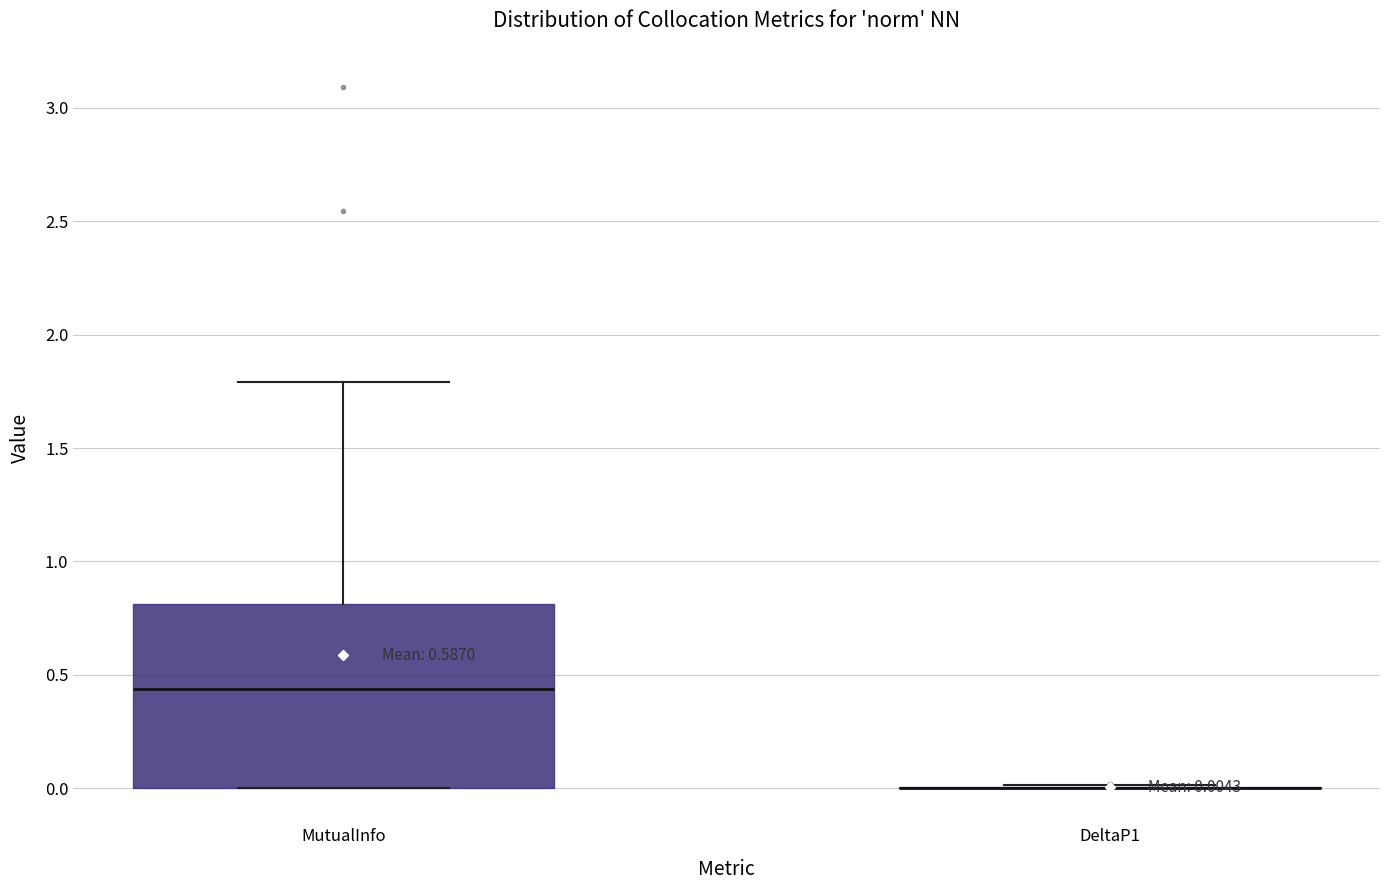

Comparing the boxes themselves (not the whiskers), which one is the tallest?

MutualInfo